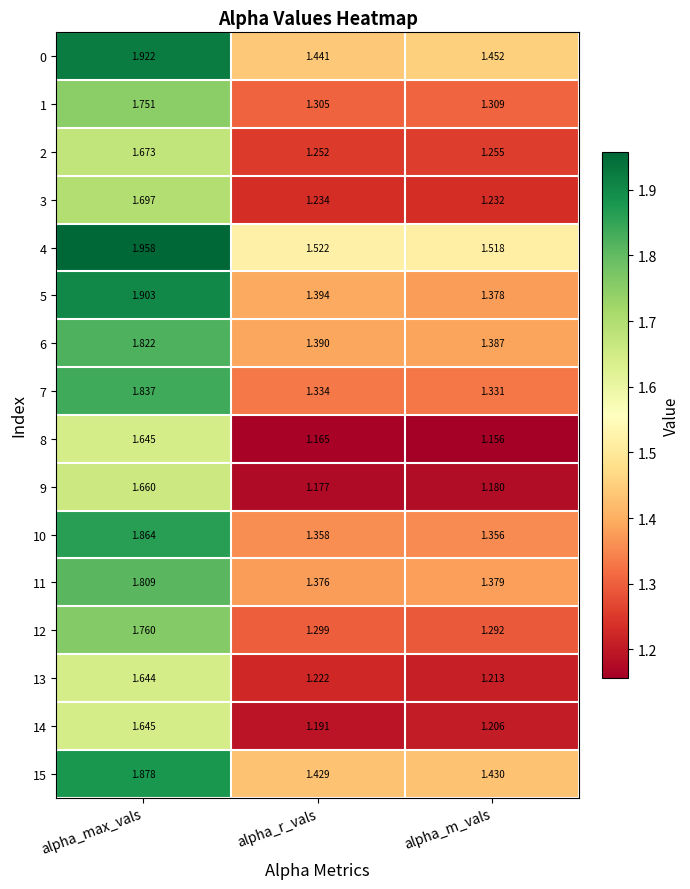

List the labels in order of 12 value, largest first.

alpha_max_vals, alpha_r_vals, alpha_m_vals